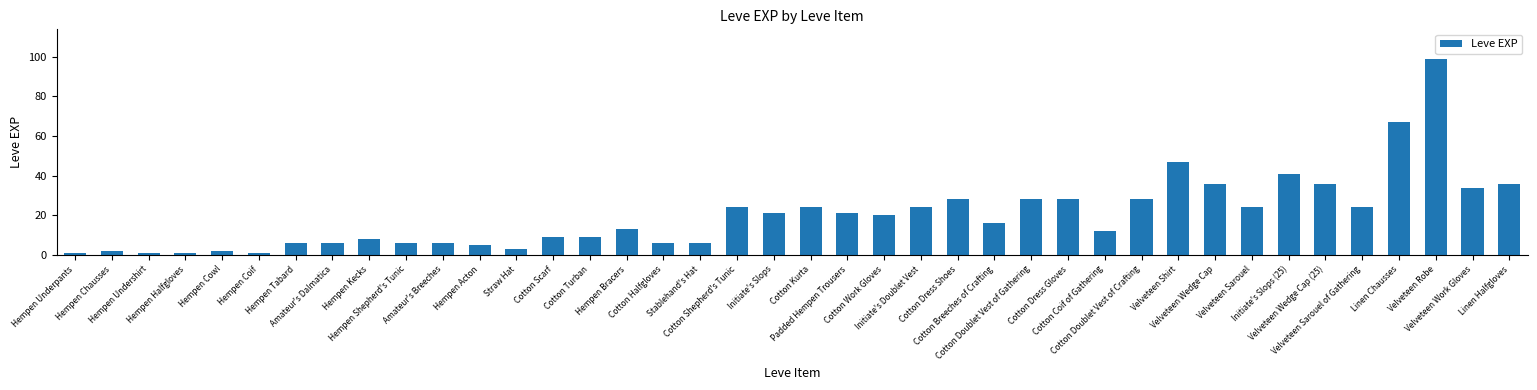

How many data points does each series have?

40